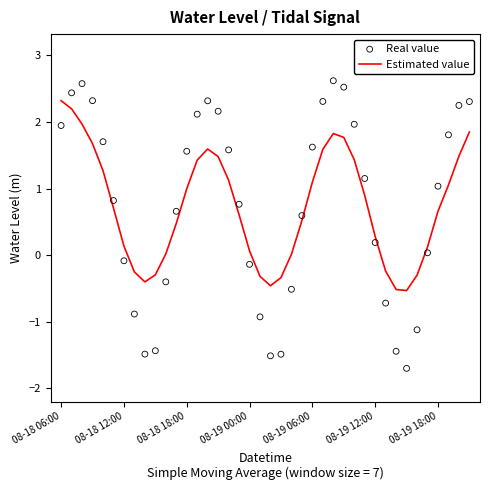

Which series contains the lowest Y value?

Real value